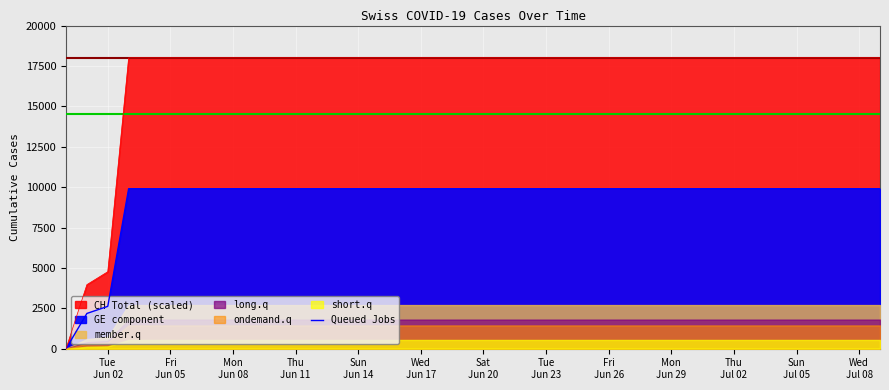

What is the sum of all values?

371101.0